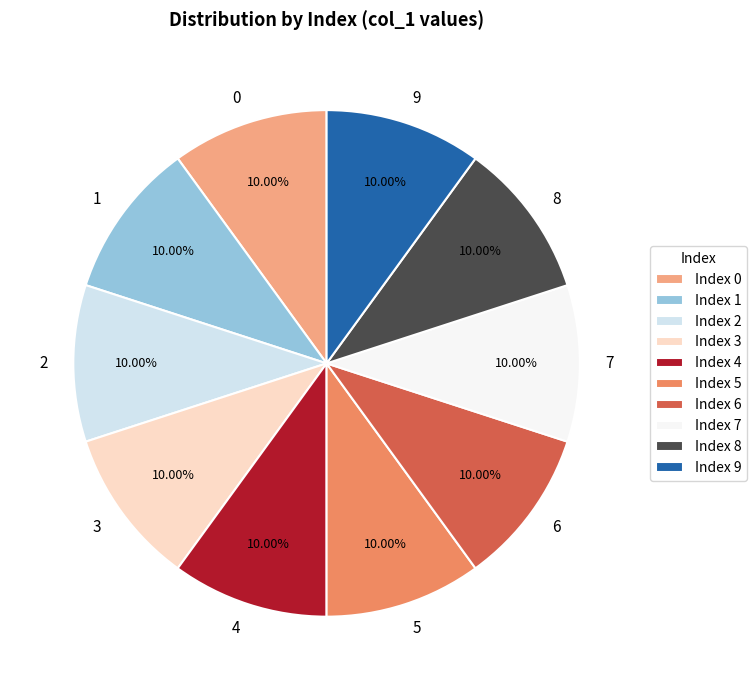

How many segments does this pie chart have?

10